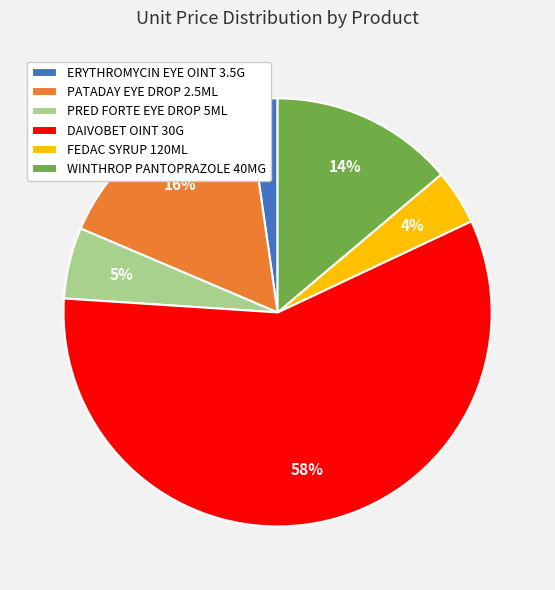

Is it true that PRED FORTE EYE DROP 5ML is 5% of the pie?

True